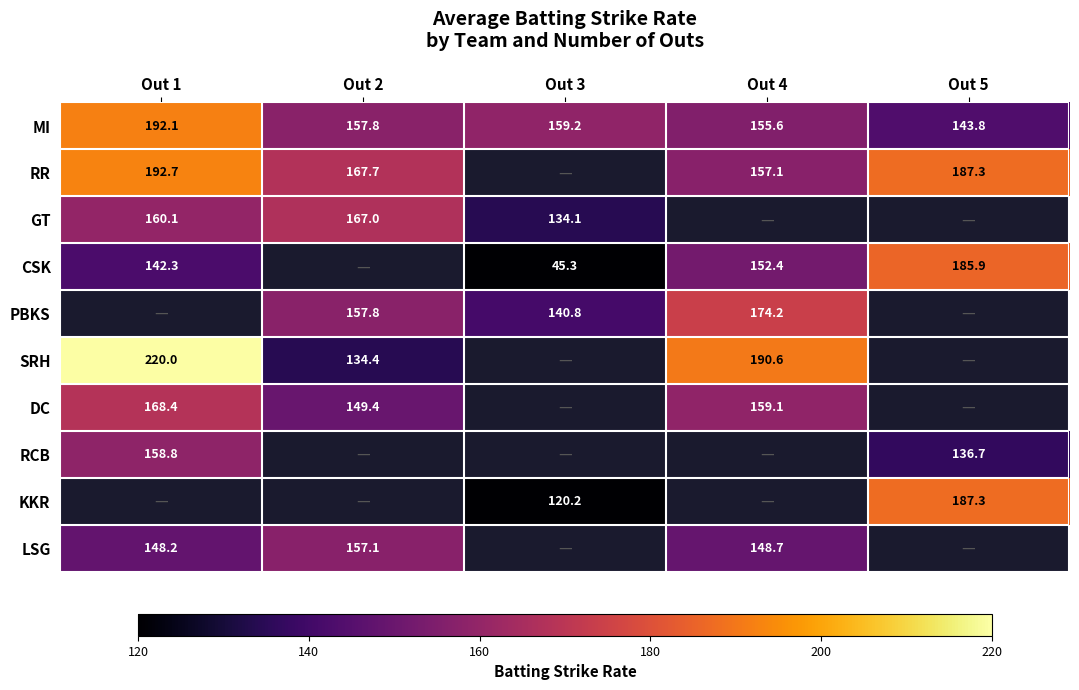

Which series changed the most between Out 2 and Out 3?

GT